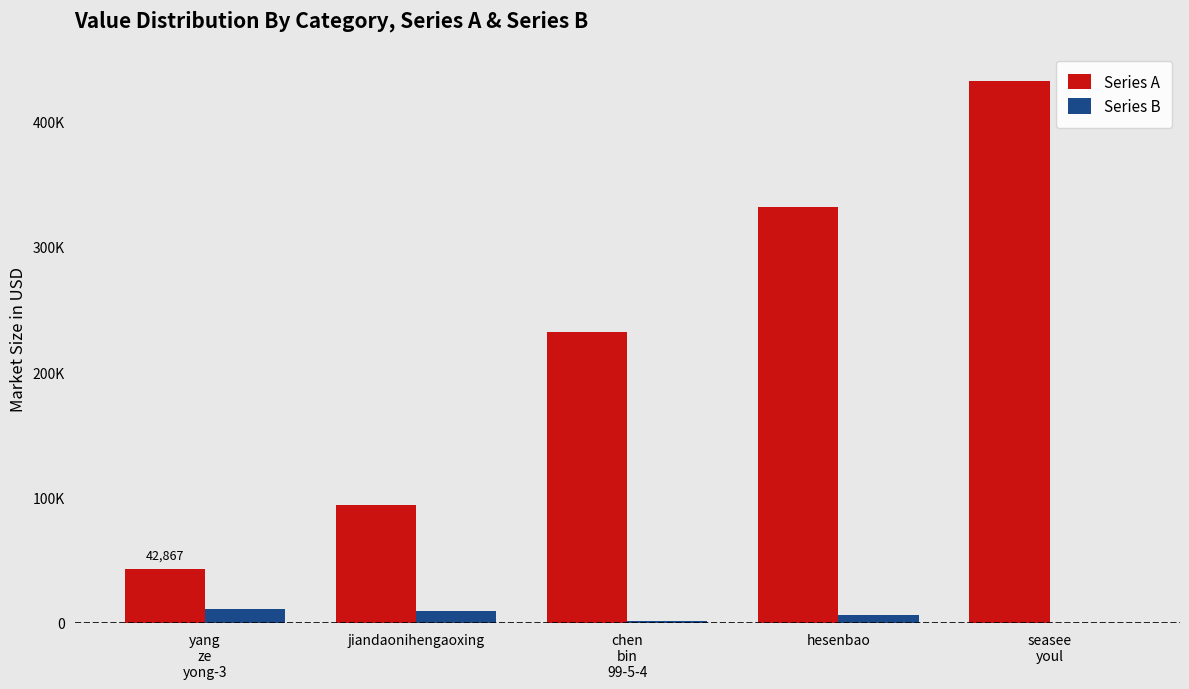

What are all the series names shown in the legend?

Series A, Series B